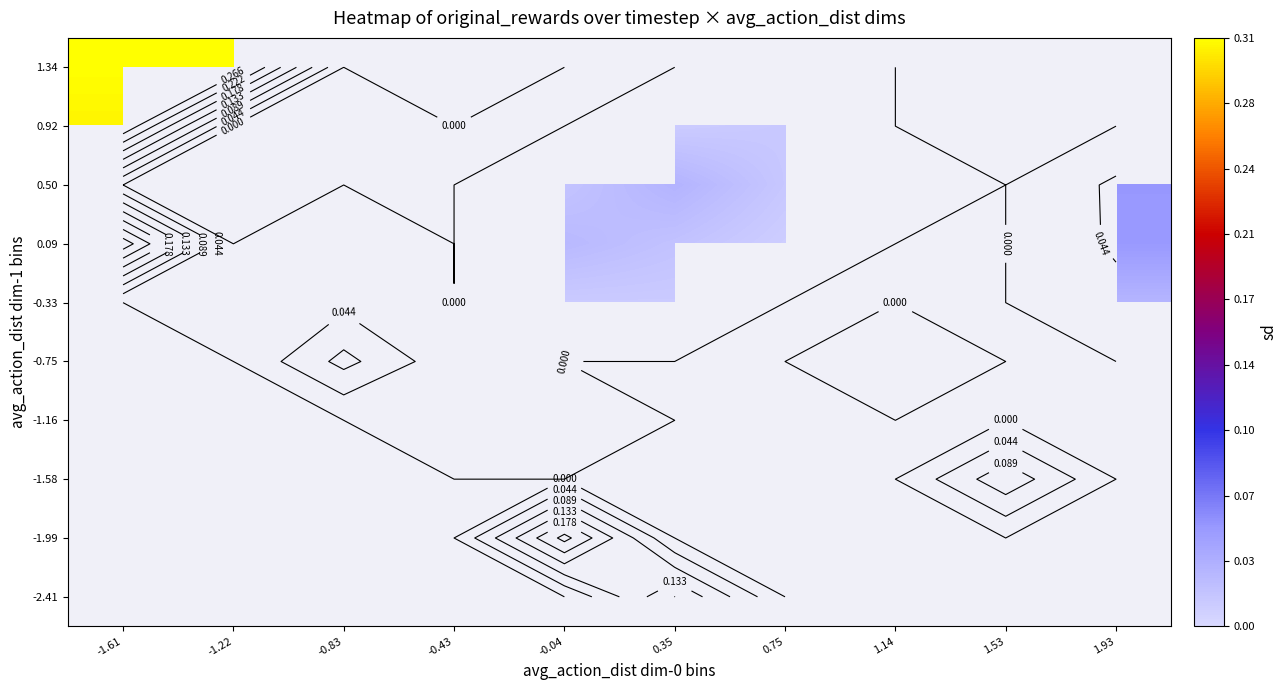

List the labels in order of 0.92 value, largest first.

0.75, 1.14, 1.53, 1.93, -1.61, -1.22, -0.83, -0.43, -0.04, 0.35